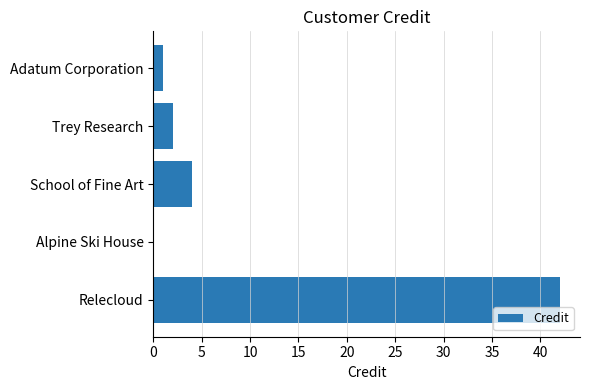

What is the sum of all values?

49